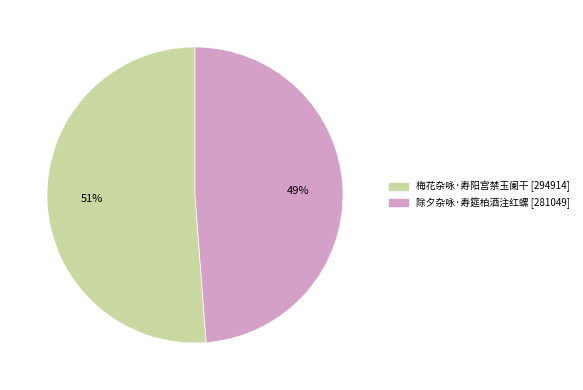

Is there any slice that represents more than half of the pie?

Yes